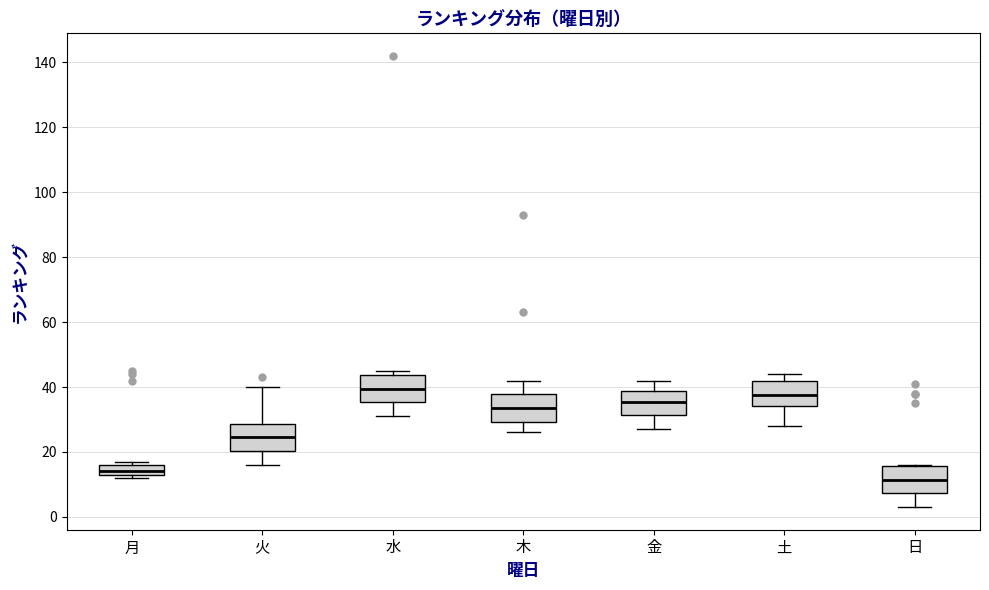

Which box's median line is the lowest?

日